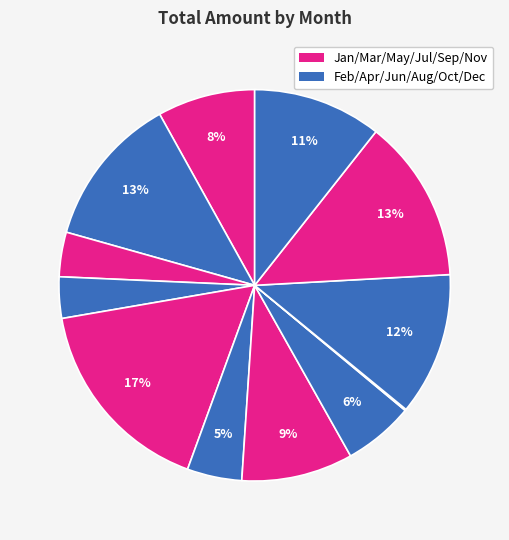

Rank the categories by value from highest to lowest.

May, Nov, Feb, Oct, Dec, Jul, Jan, Aug, Jun, Mar, Apr, Sep